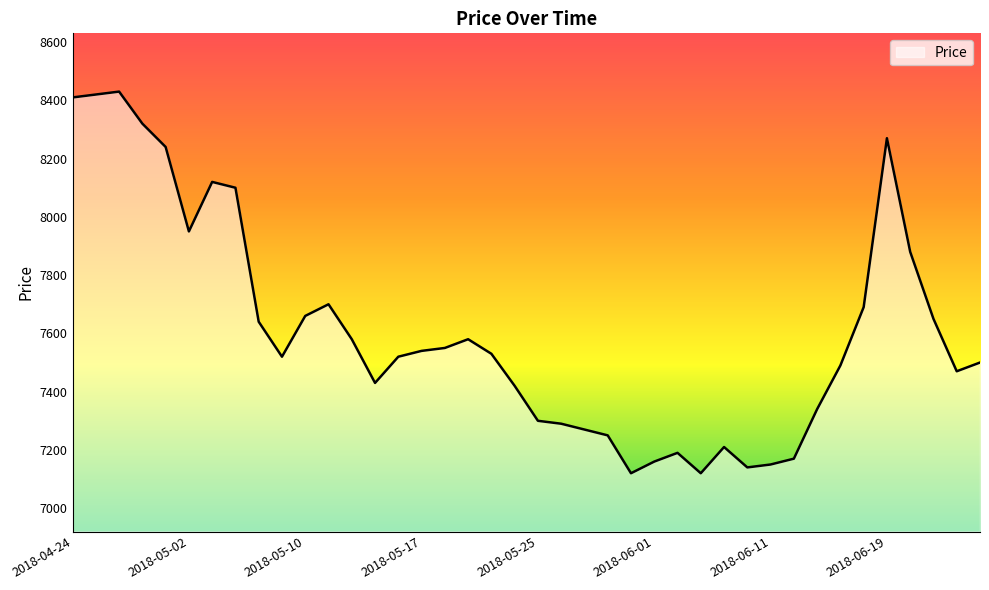

Count the number of categories in the chart.

40